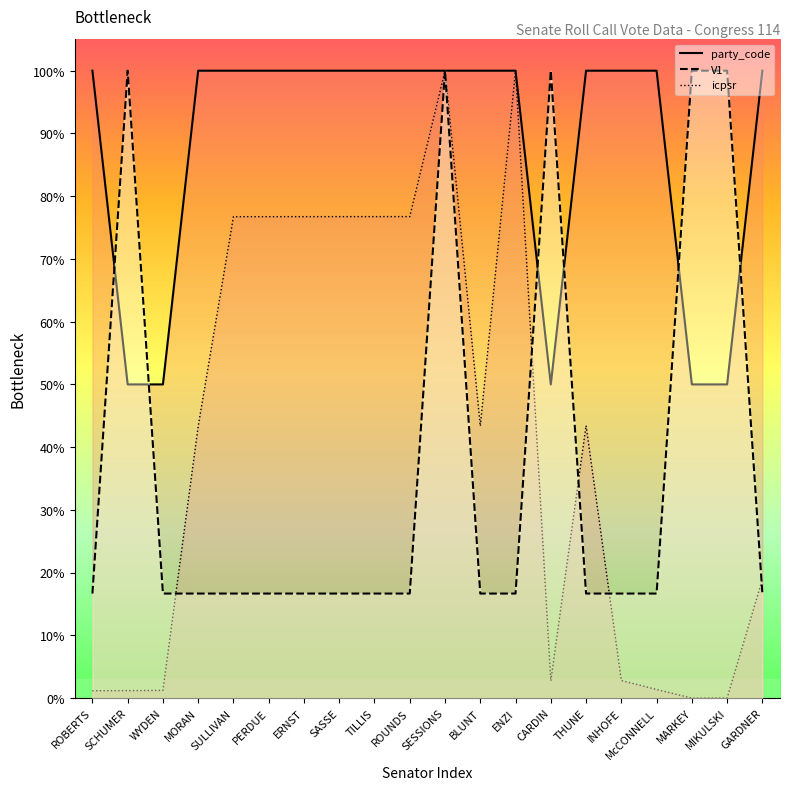

At which category does the chart reach its peak across all series?

ROBERTS